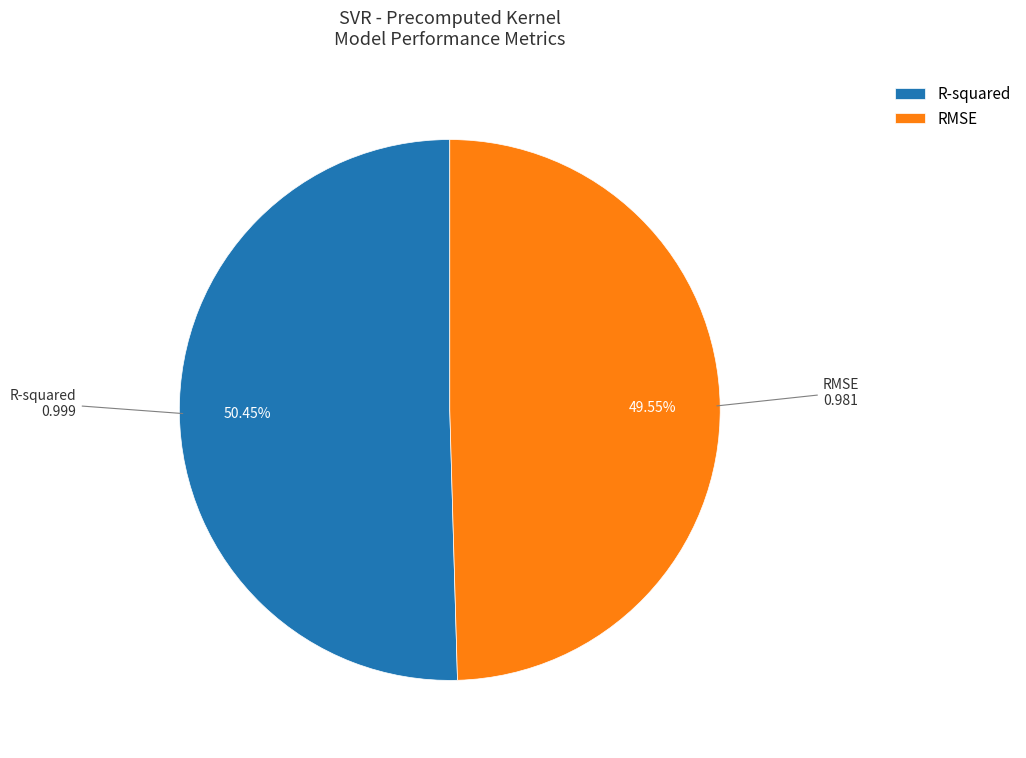

Which slice is the largest?

R-squared